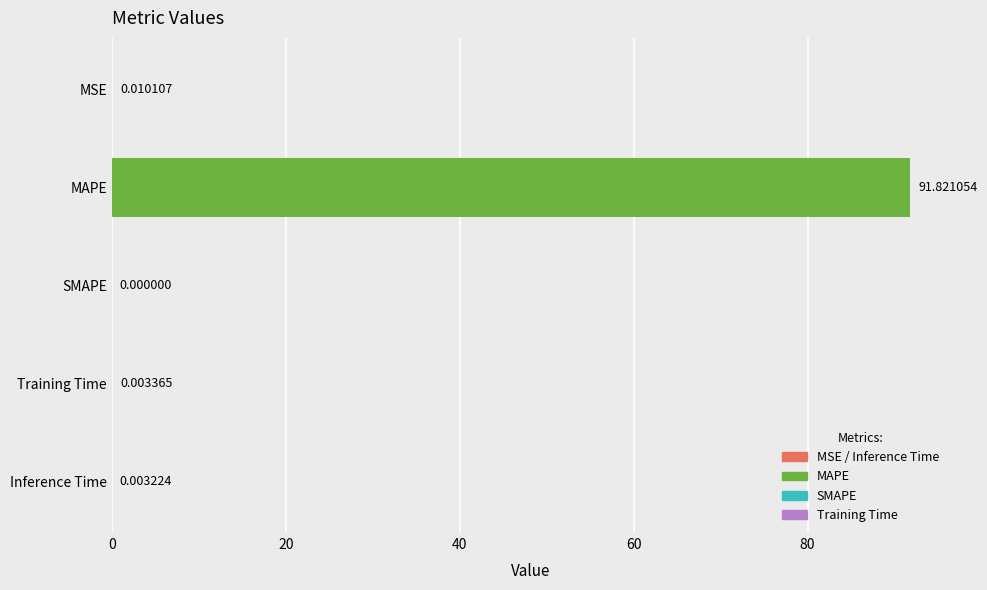

Which category has the highest value across all series?

MAPE